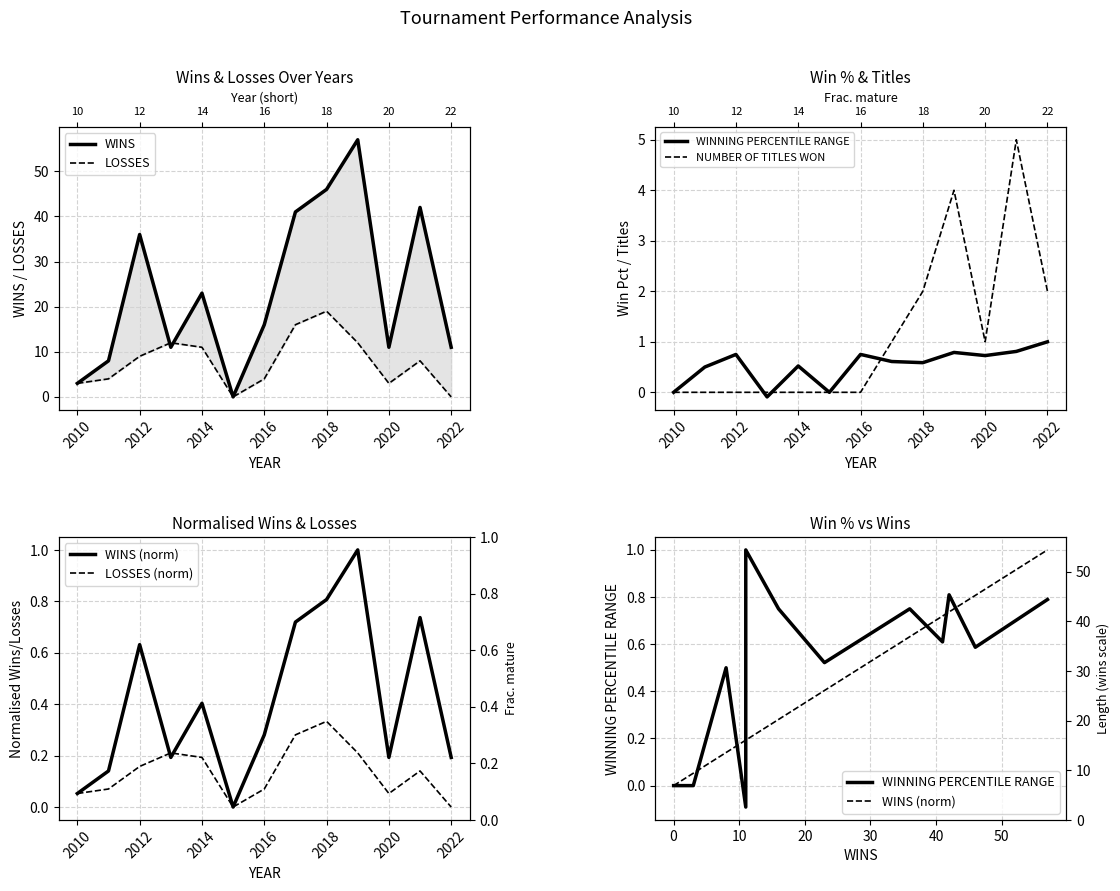

The WINS series shows 4.0 at 2010. True or false?

False